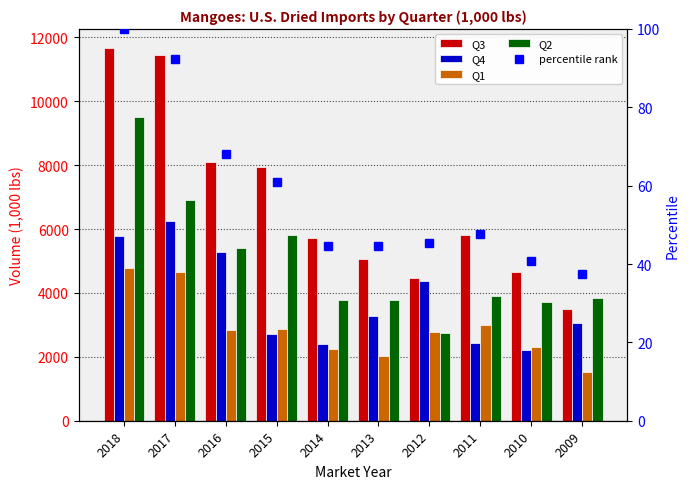

List the labels in order of Q3 value, largest first.

2018, 2017, 2016, 2015, 2011, 2014, 2013, 2010, 2012, 2009